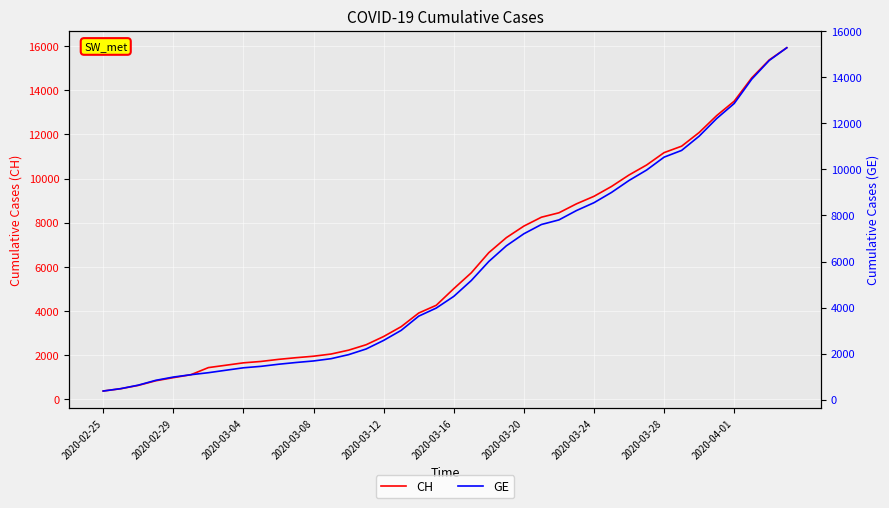

True or false: CH and GE intersect in this chart.

False